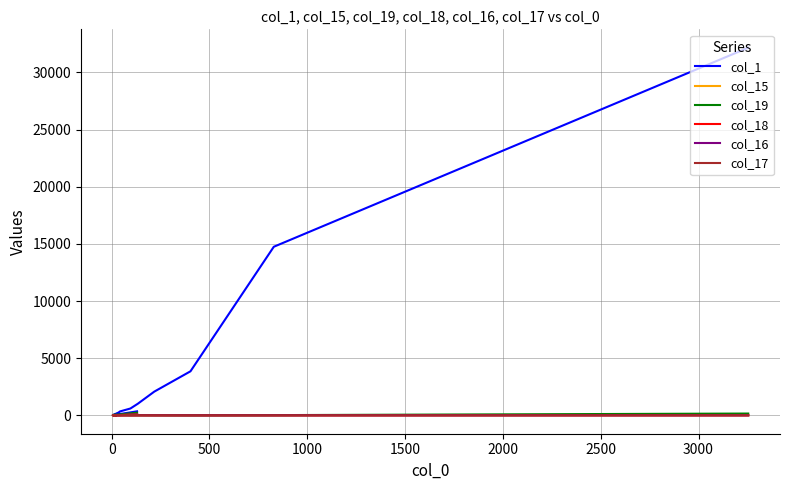

How many interior local peaks does the col_19 series have?

3